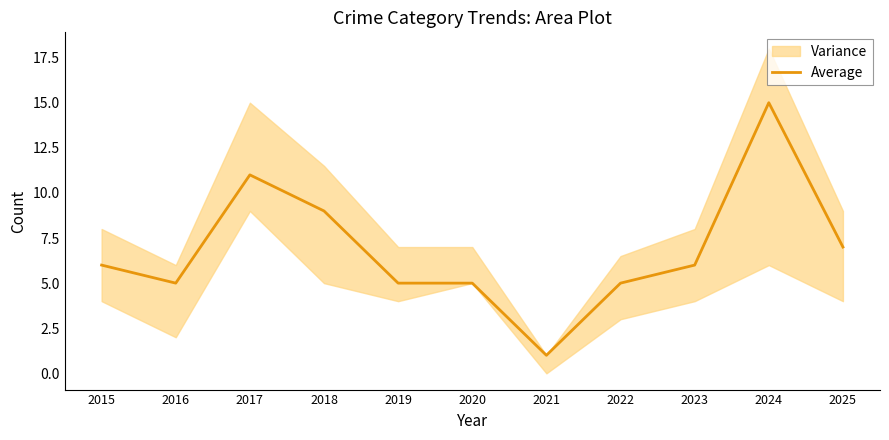

At which label is the value closest to 8?

2018